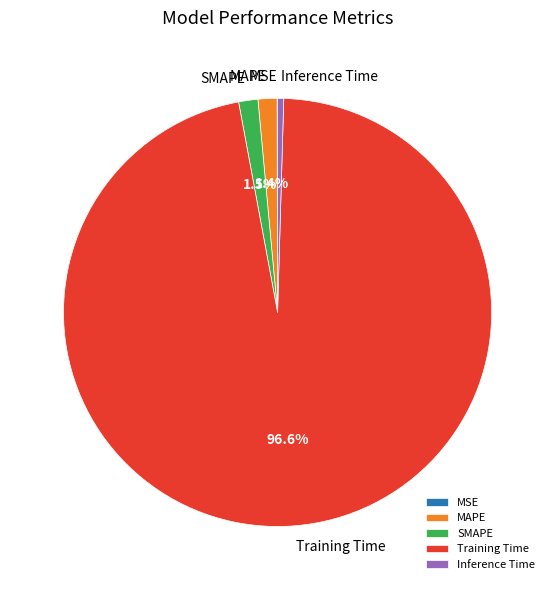

What percentage is NOT represented by Training Time?

3.4%